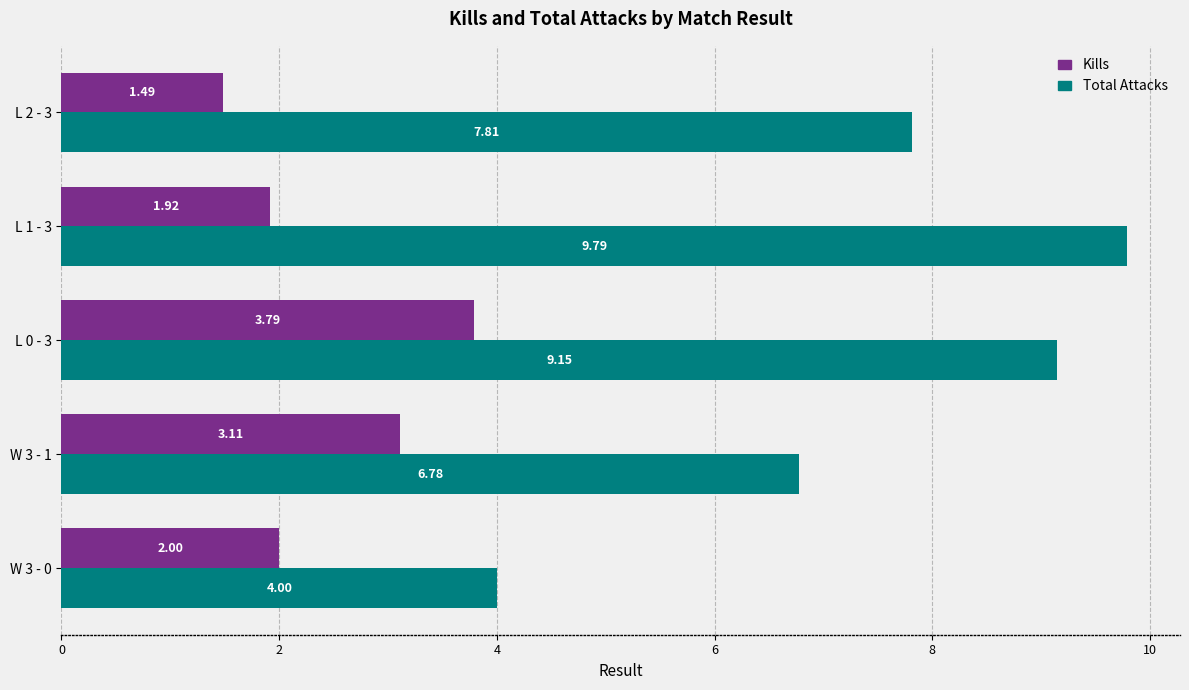

What is the difference between the Kills values at L 0 - 3 and W 3 - 1?

0.7